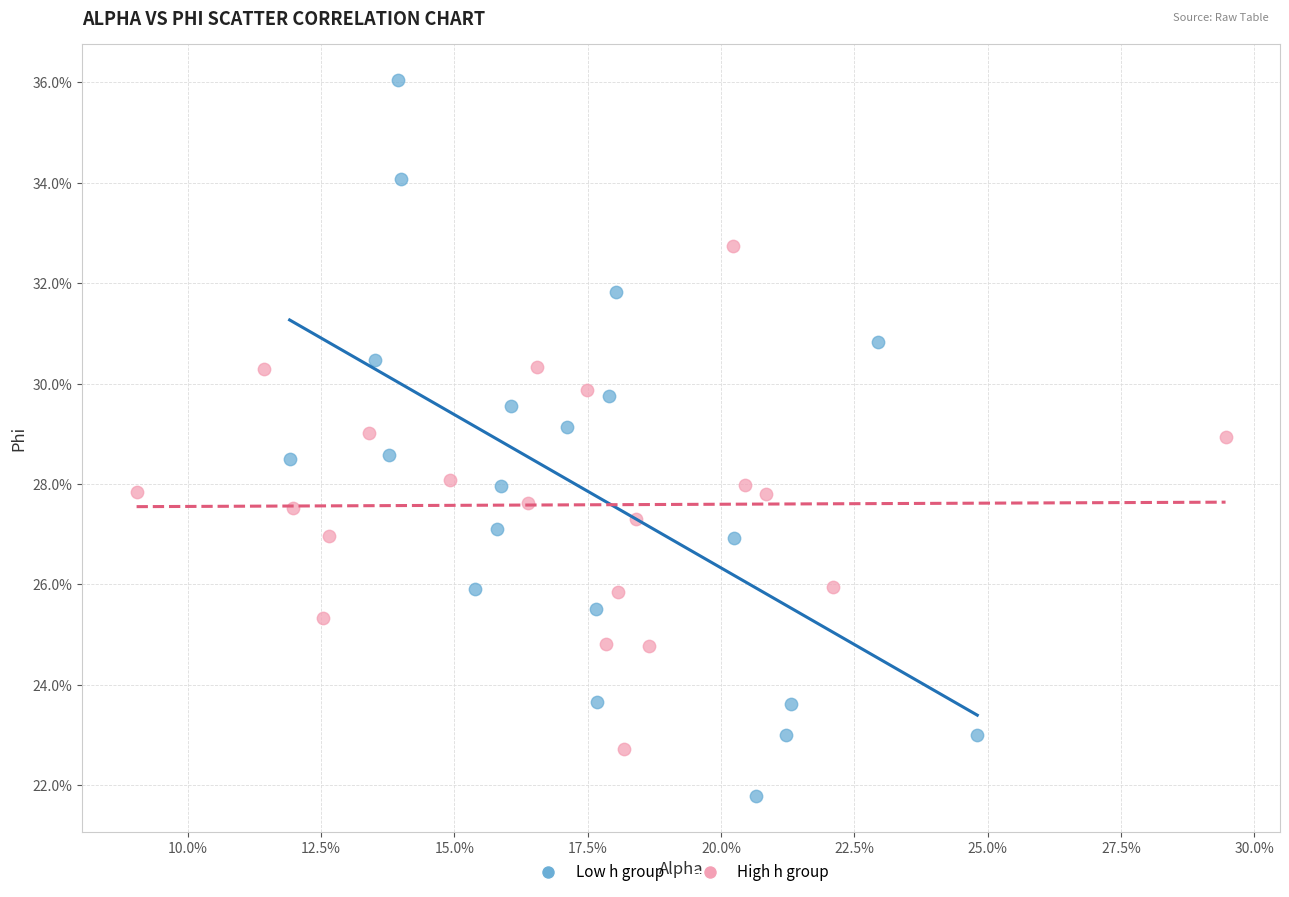

What are all the series names shown in the legend?

Low h group, High h group